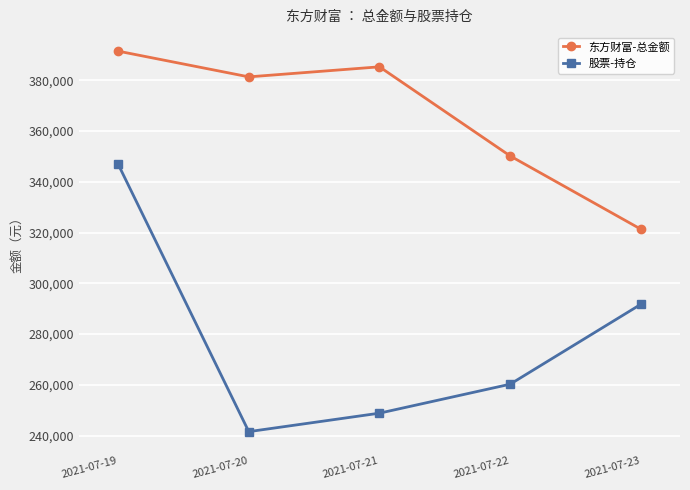

What is the sum of all 股票-持仓 values?

1389287.9